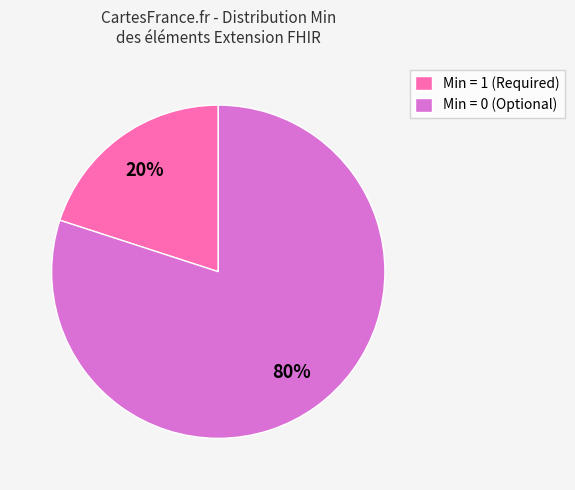

Which category has the biggest portion of the pie?

Min = 0 (Optional)